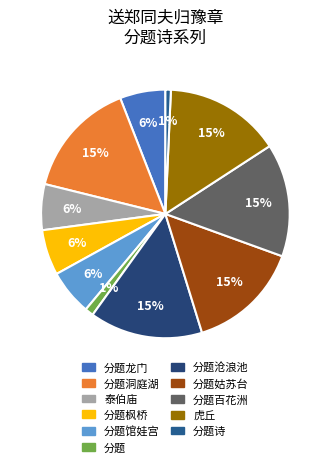

How many slices are in this pie chart?

11